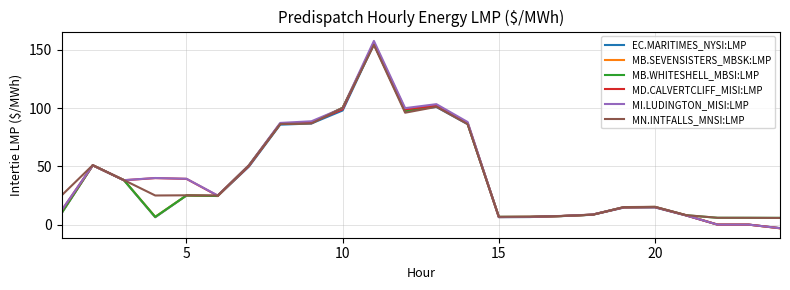

Which series has the largest range (max minus min)?

MI.LUDINGTON_MISI:LMP